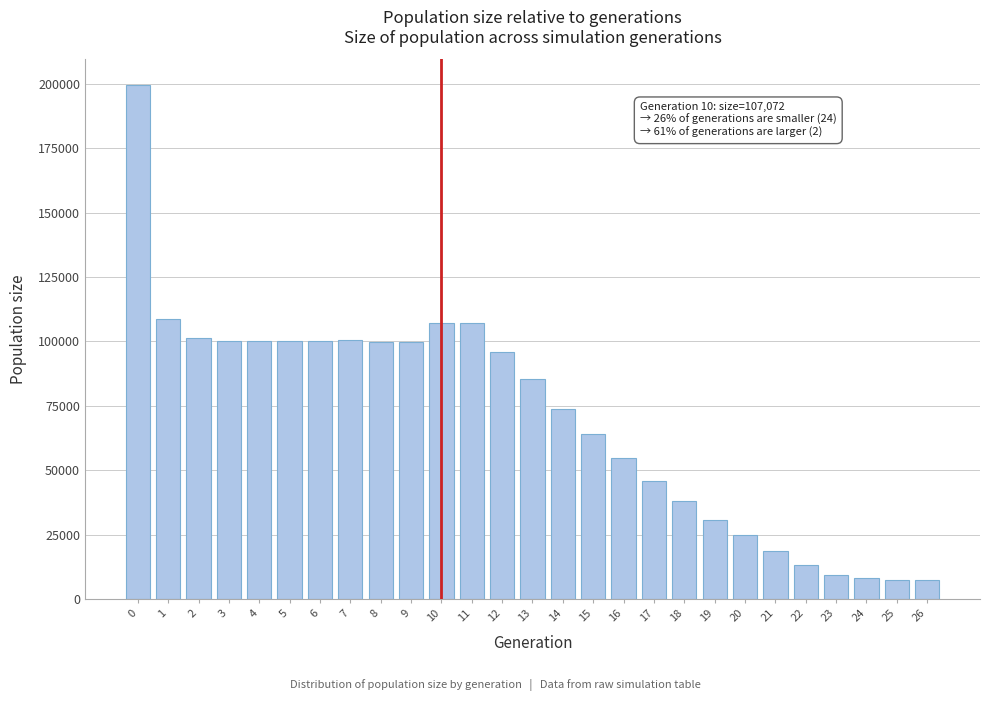

Is it true that the value at 3 is 36954?

False